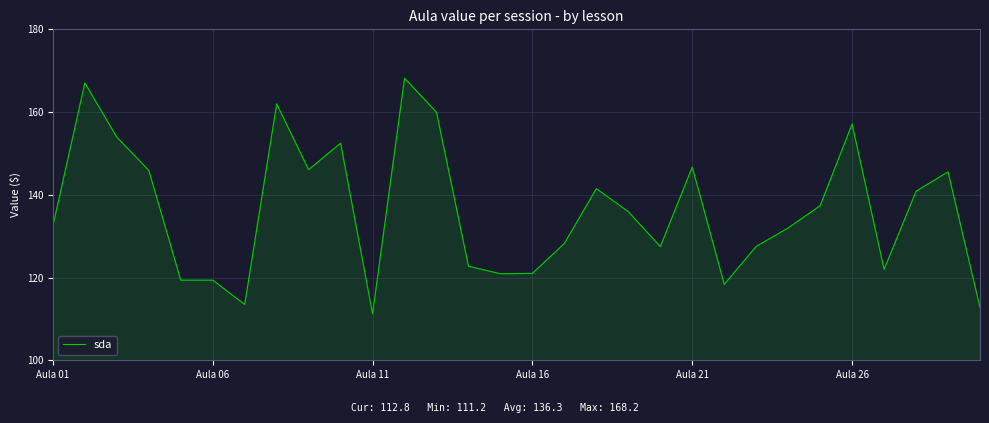

What is the difference between the maximum and minimum values?

57.0